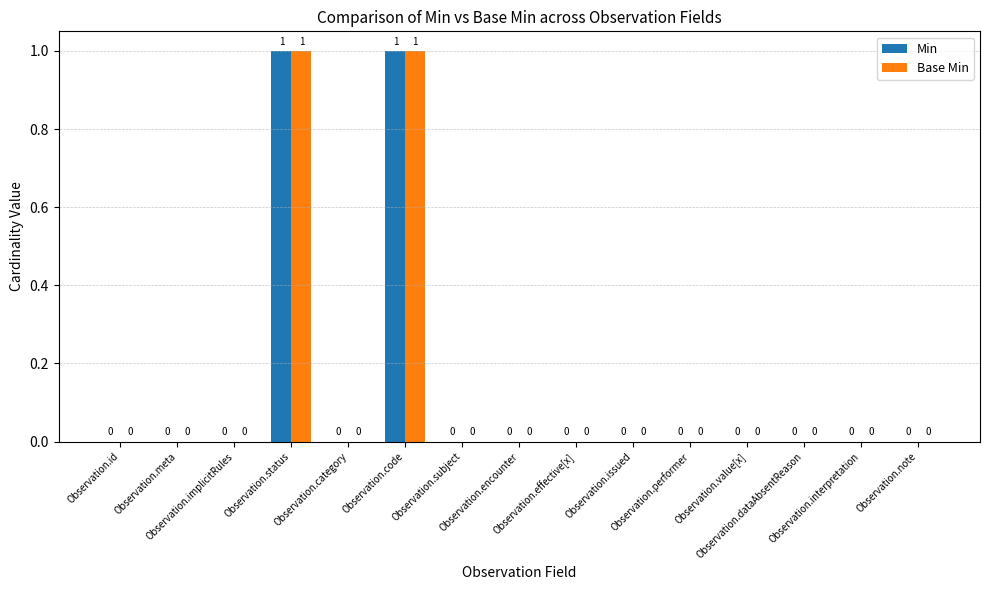

Does the chart contain stacked bars?

No